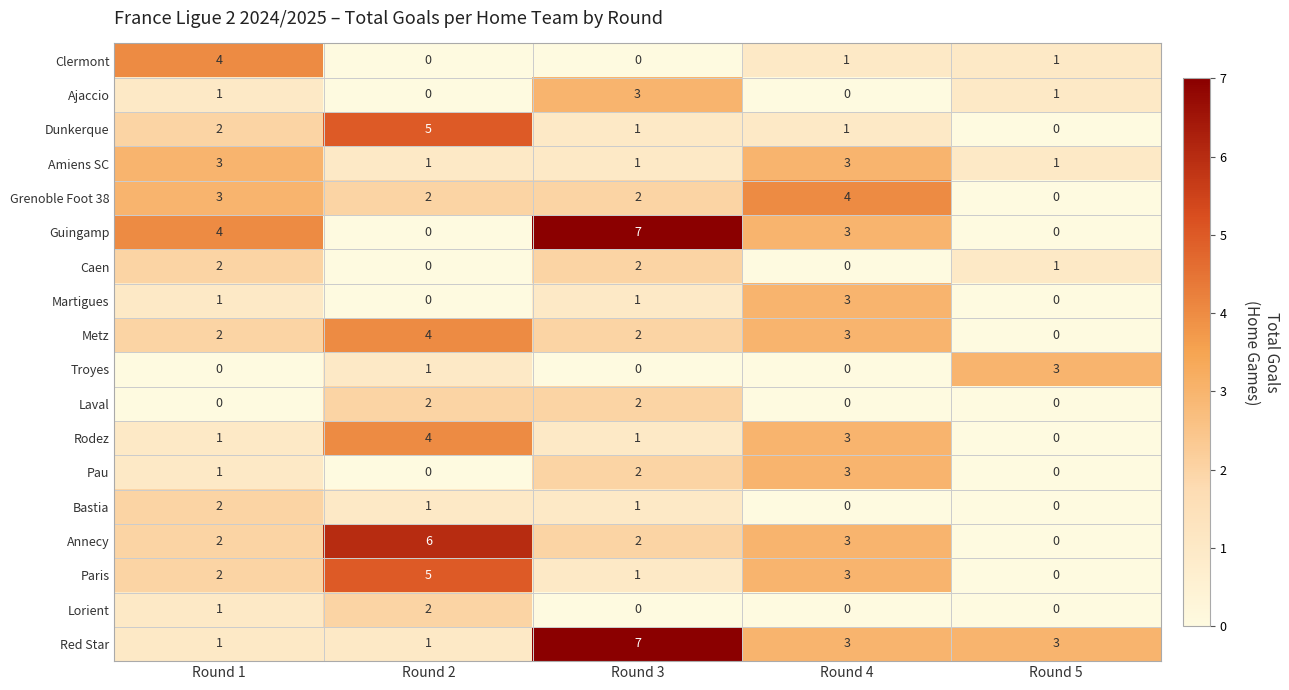

What is the difference between the highest and lowest values at Round 2?

6